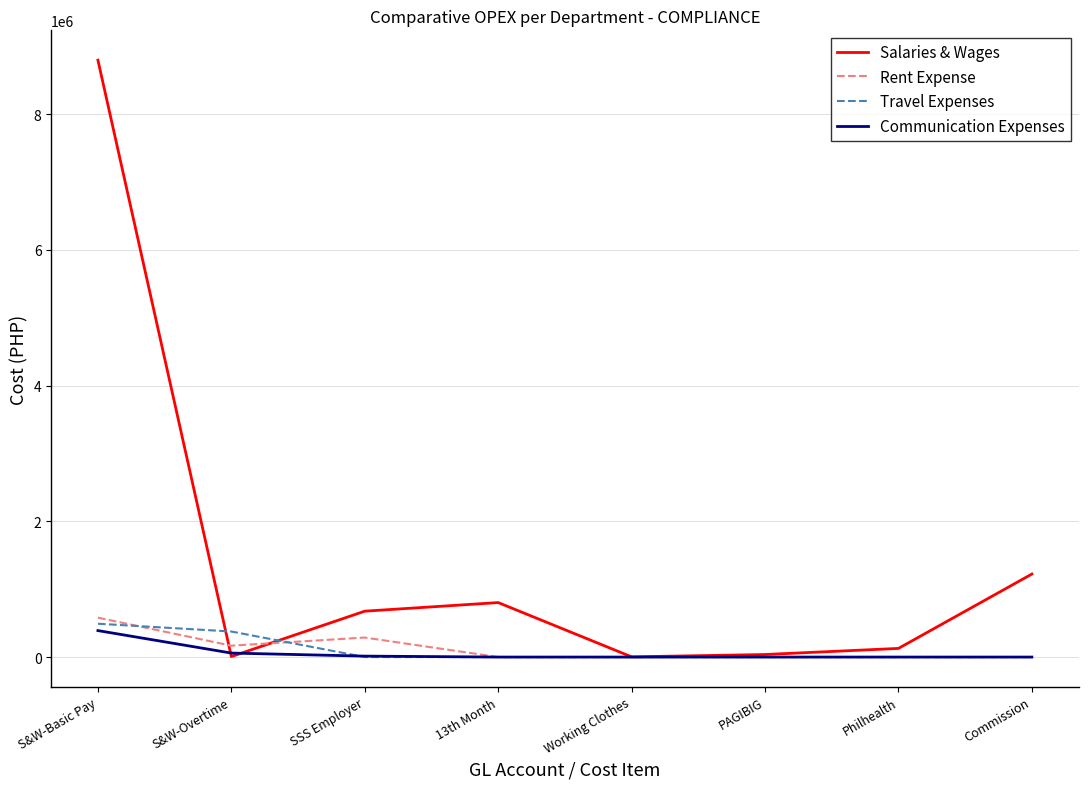

What is the approximate value of Salaries & Wages at PAGIBIG?

37700.0